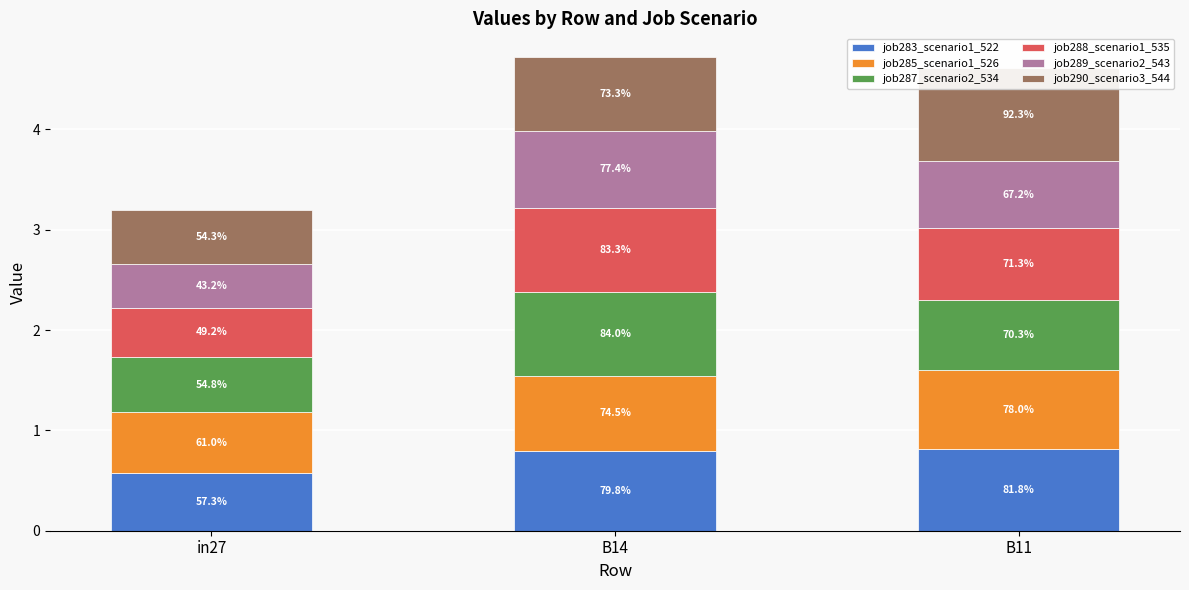

Reading left to right, transcribe all the data shown in this chart.

job283_scenario1_522: 0.6	0.8	0.8
job285_scenario1_526: 0.6	0.7	0.8
job287_scenario2_534: 0.5	0.8	0.7
job288_scenario1_535: 0.5	0.8	0.7
job289_scenario2_543: 0.4	0.8	0.7
job290_scenario3_544: 0.5	0.7	0.9